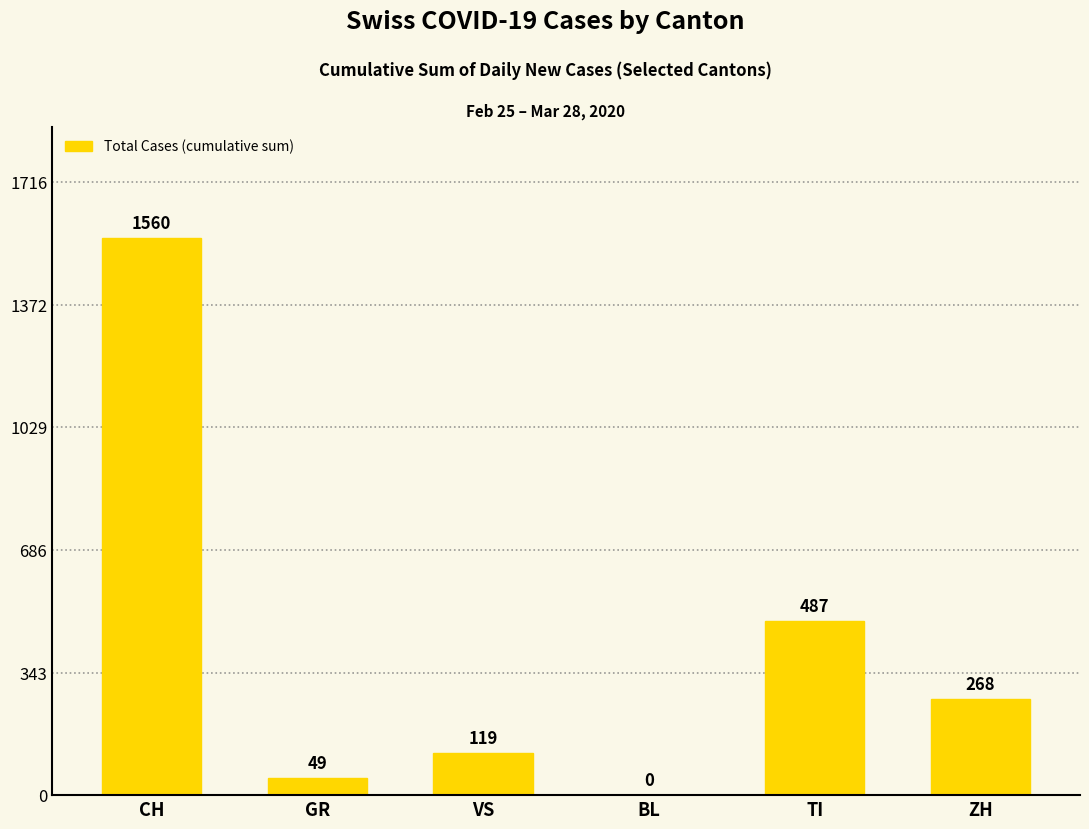

The chart shows a value of 261 at TI. True or false?

False